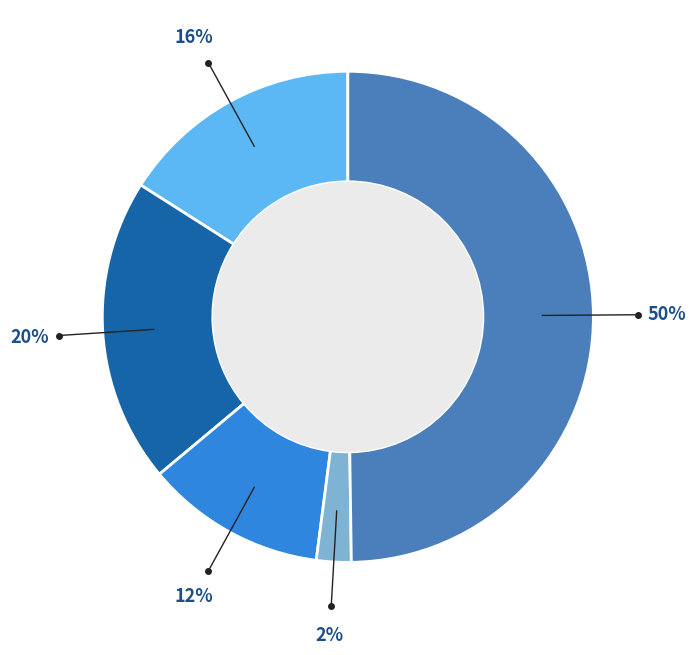

To the nearest percent, what is the average slice percentage?

20%